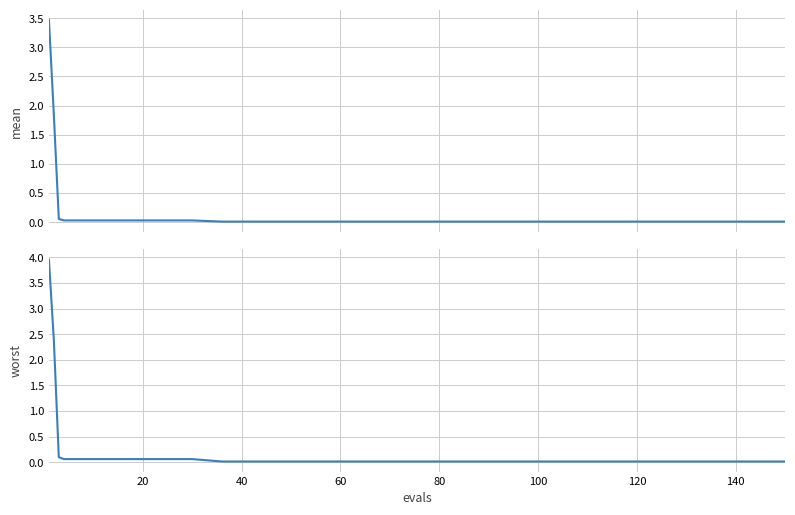

What is the label of the 8th point from the right?

80